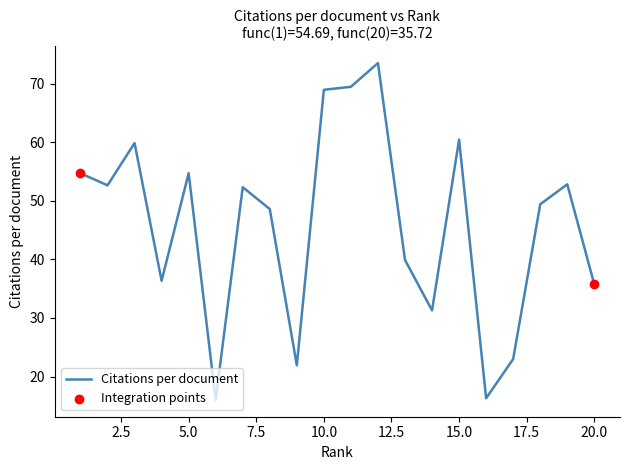

What is the difference between the maximum and minimum values?

57.5